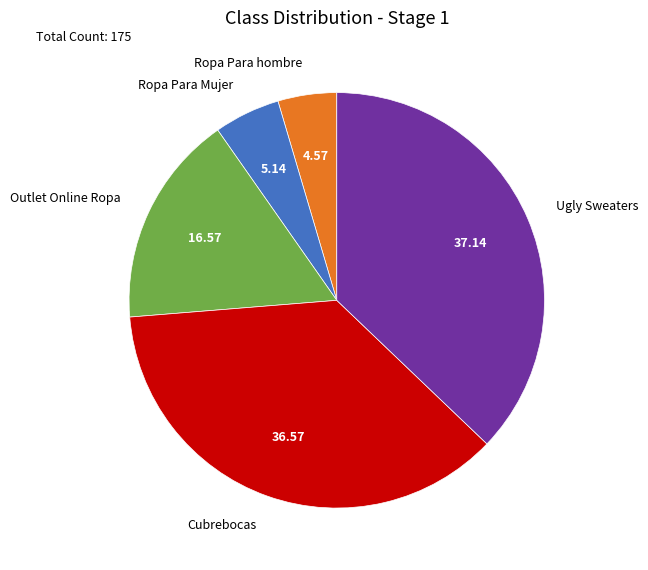

Is it true that Ropa Para hombre is 5% of the pie?

True